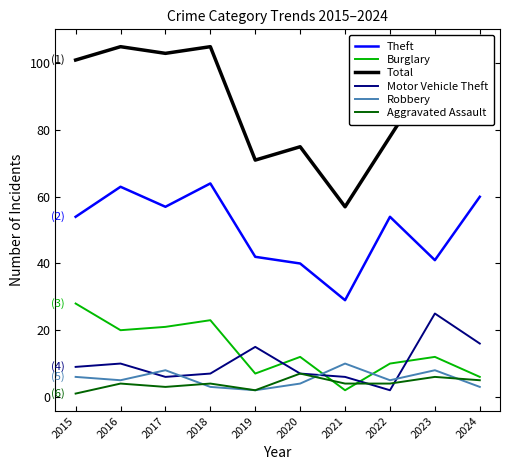

What is the sum of all Robbery values?

54